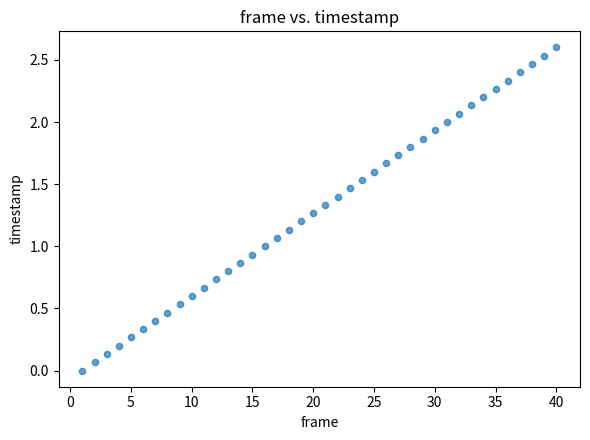

What is the range of X values (max minus min)?

39.0